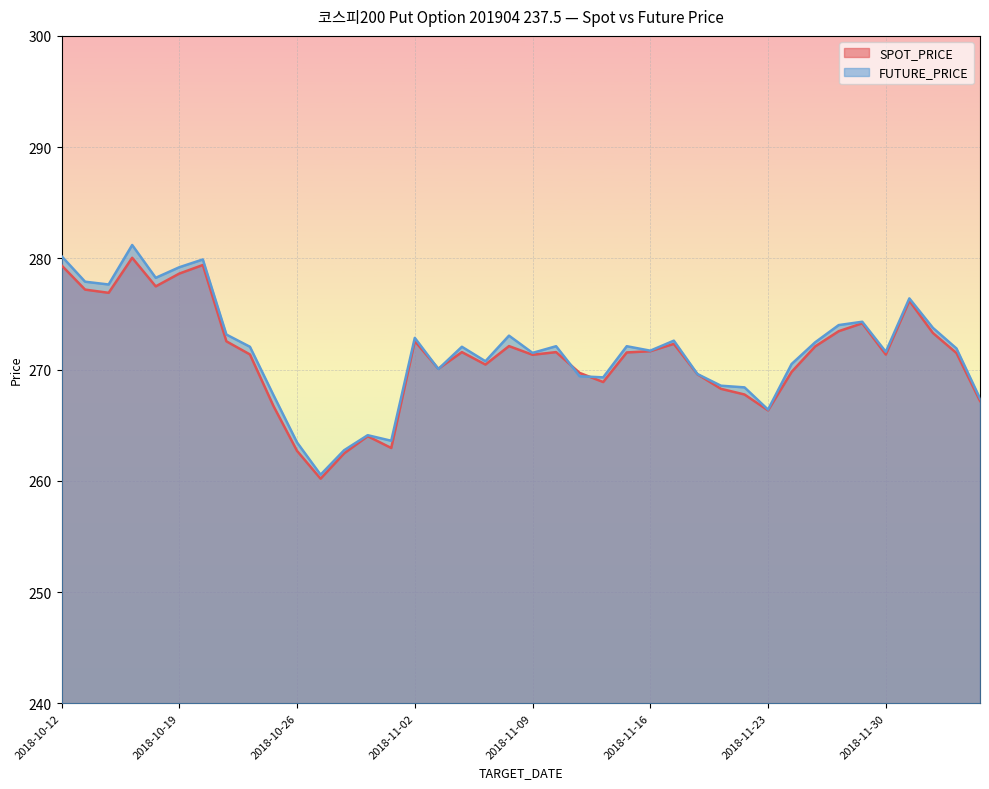

At which label is FUTURE_PRICE closest to 270?

2018-11-05